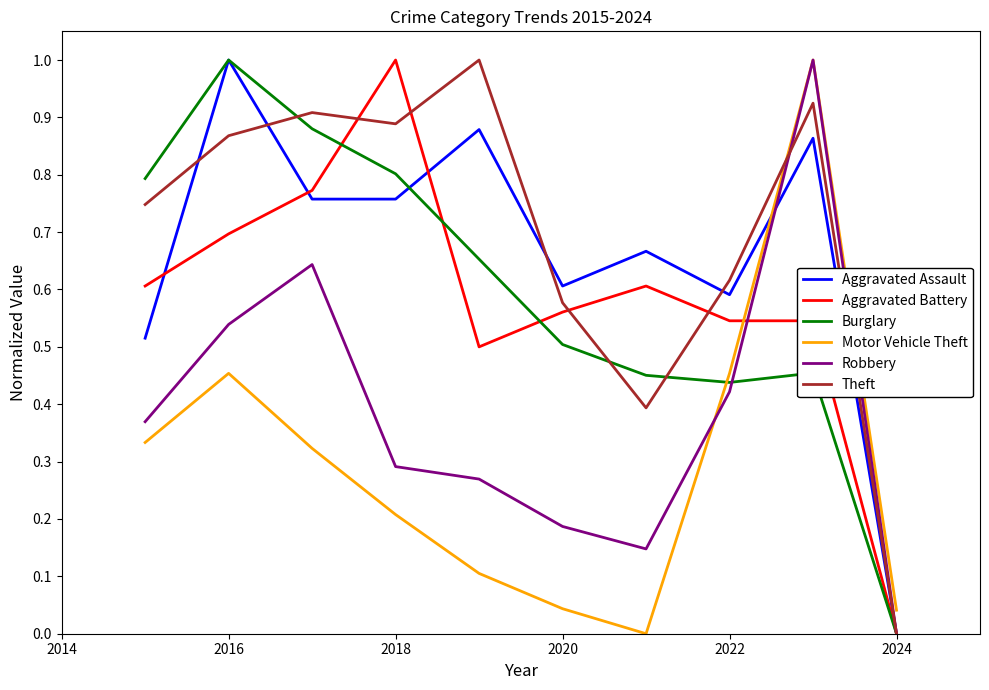

True or false: Aggravated Battery and Theft intersect in this chart.

True